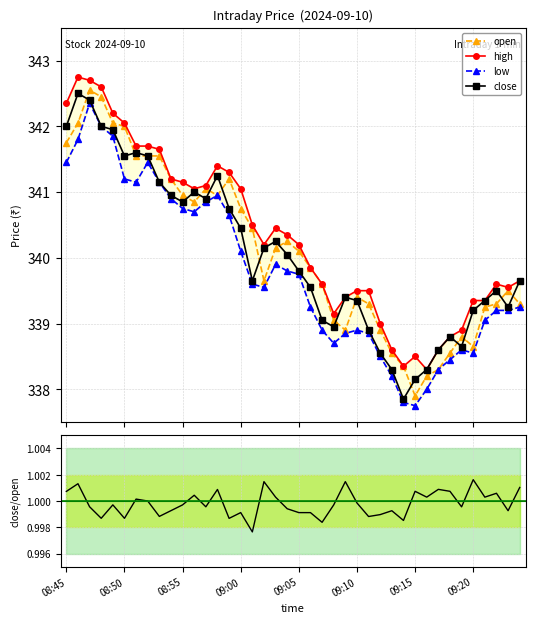

How many values in the high series are below 340?

19